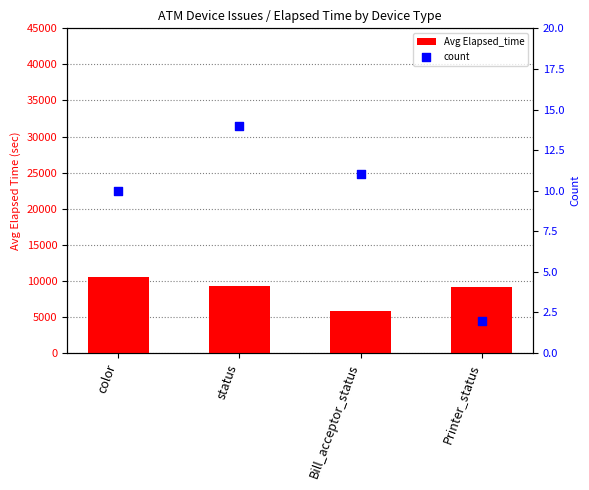

Is the value of count at Bill_acceptor_status greater than the value of Avg Elapsed_time at Printer_status?

No